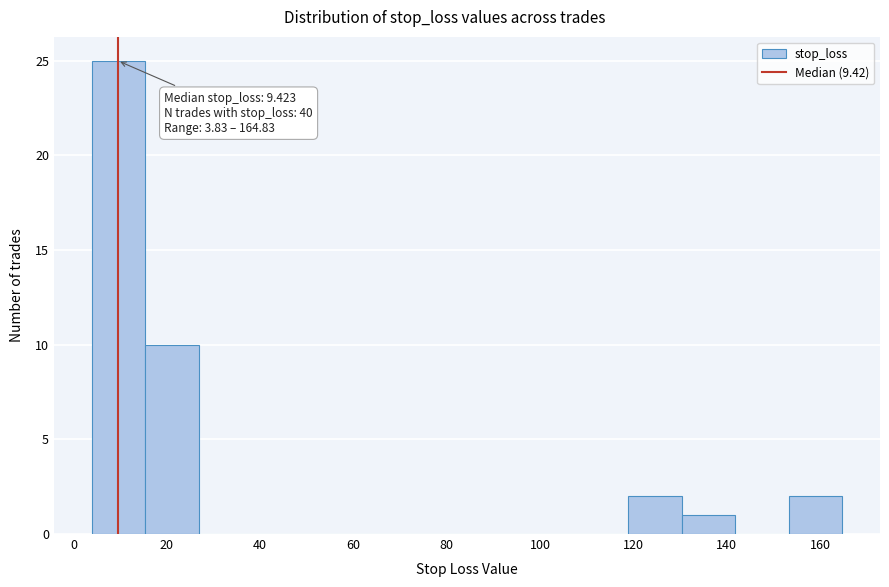

Which range on the x-axis has the tallest bar?

4 to 16